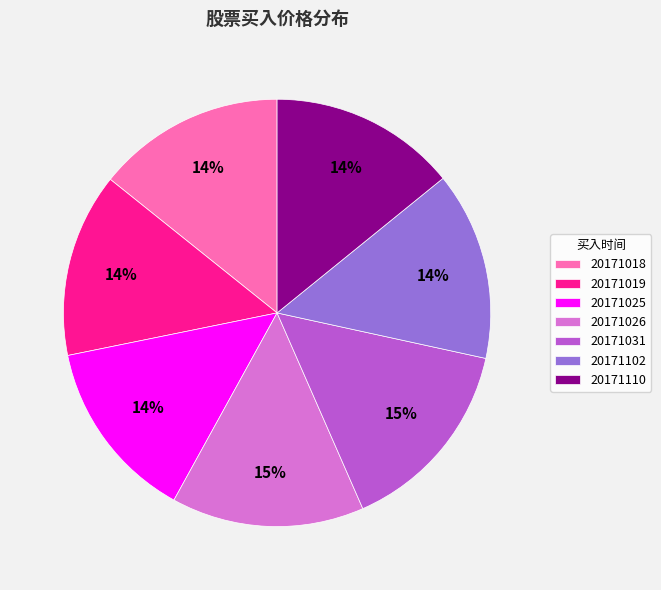

Is there any slice that represents more than half of the pie?

No